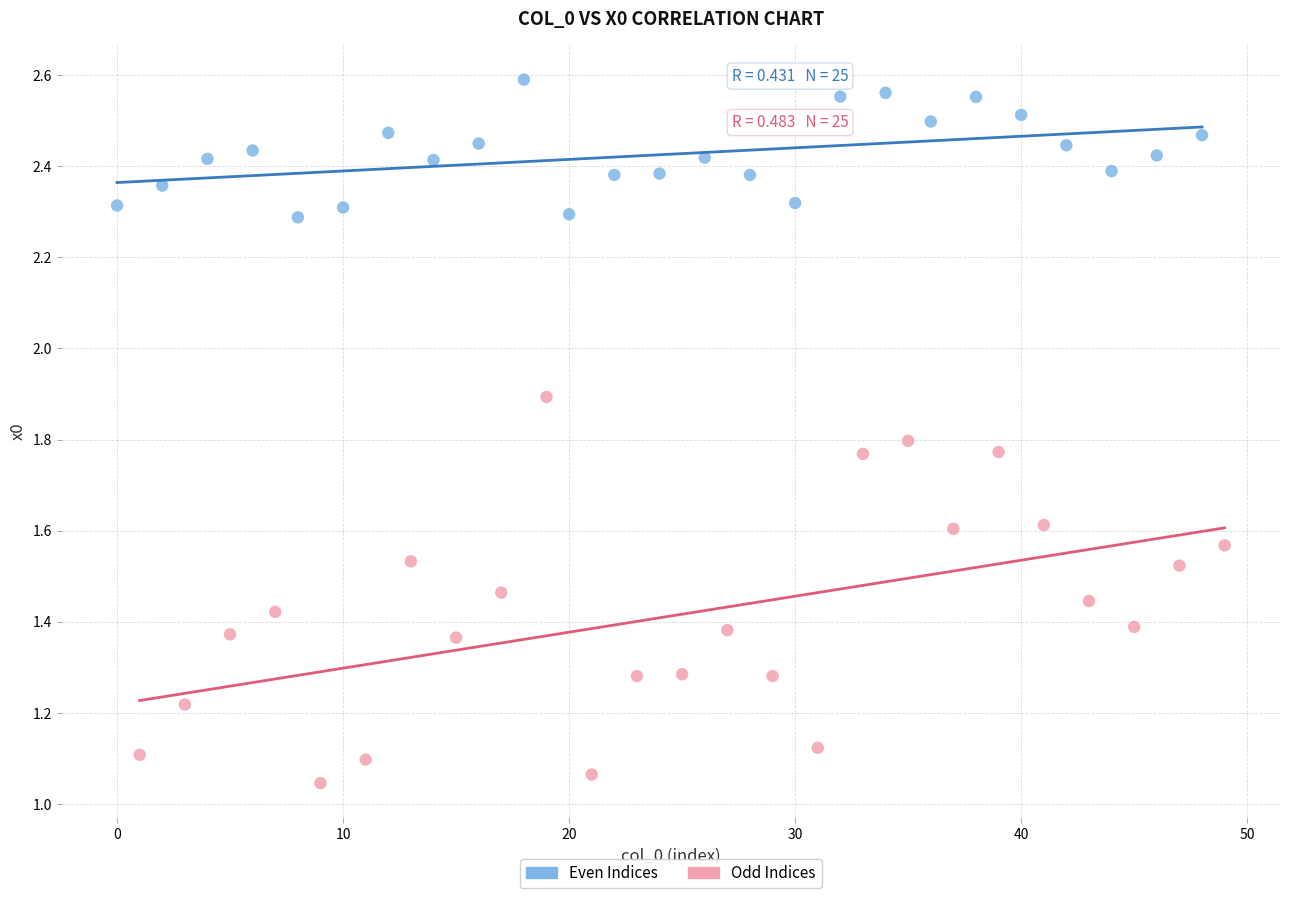

Which series reaches the maximum Y coordinate?

Even Indices